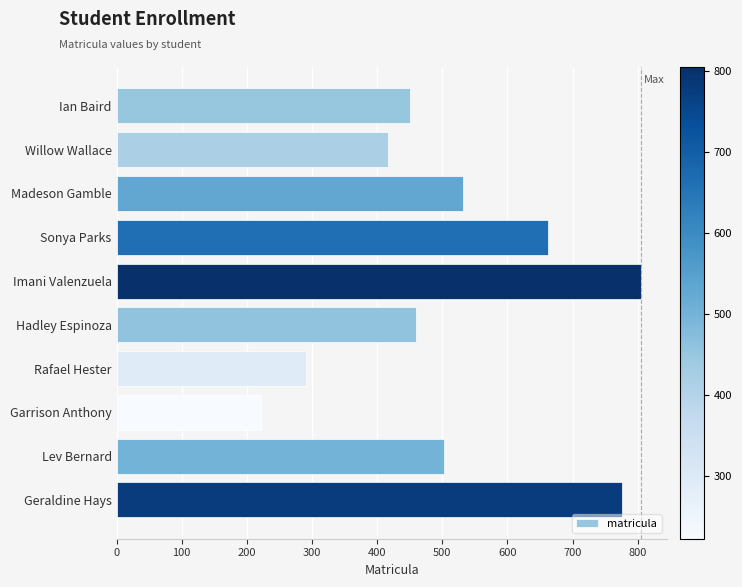

How many data points are less than 502?

5